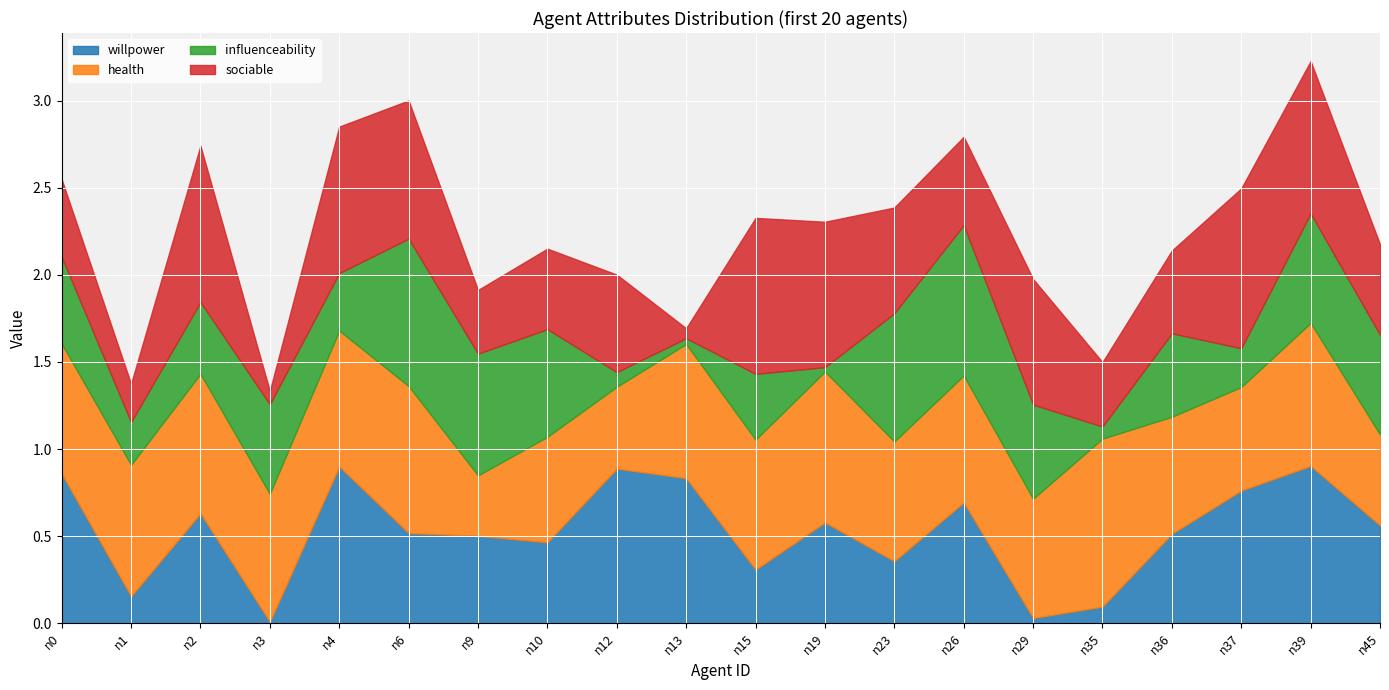

Rank the categories by sociable value from highest to lowest.

n37, n2, n15, n39, n4, n19, n6, n29, n23, n12, n45, n26, n36, n10, n0, n35, n9, n1, n3, n13